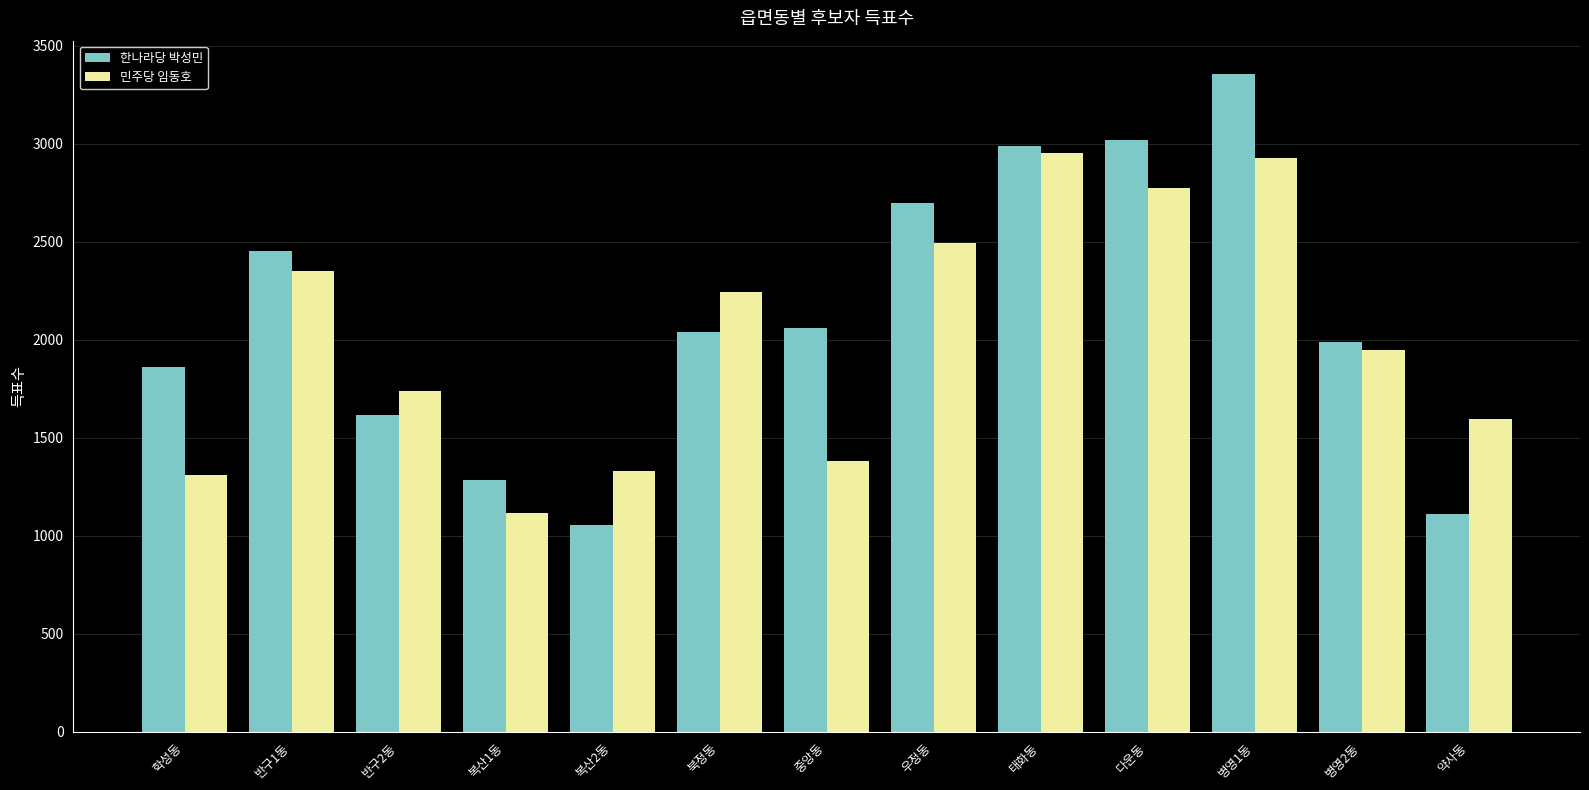

What position from the right is 병영2동?

2